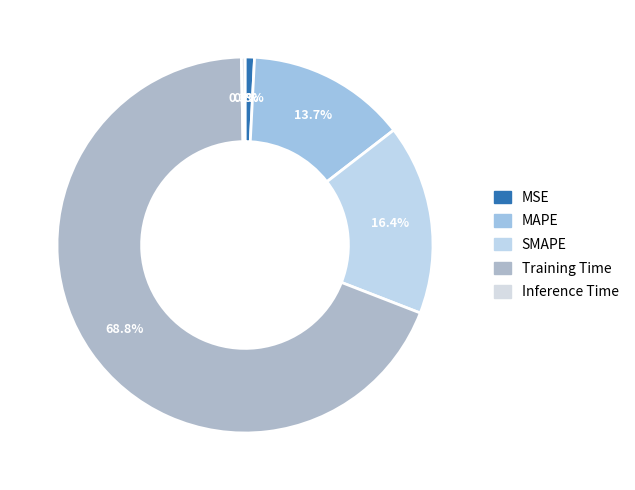

How many slices are in this pie chart?

5